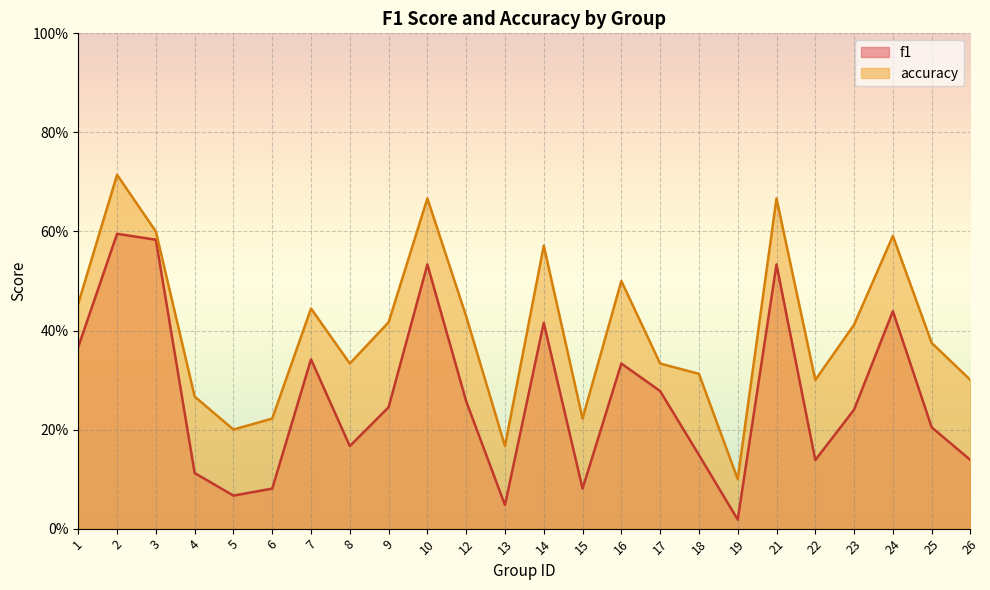

True or false: accuracy and f1 cross at least once.

False